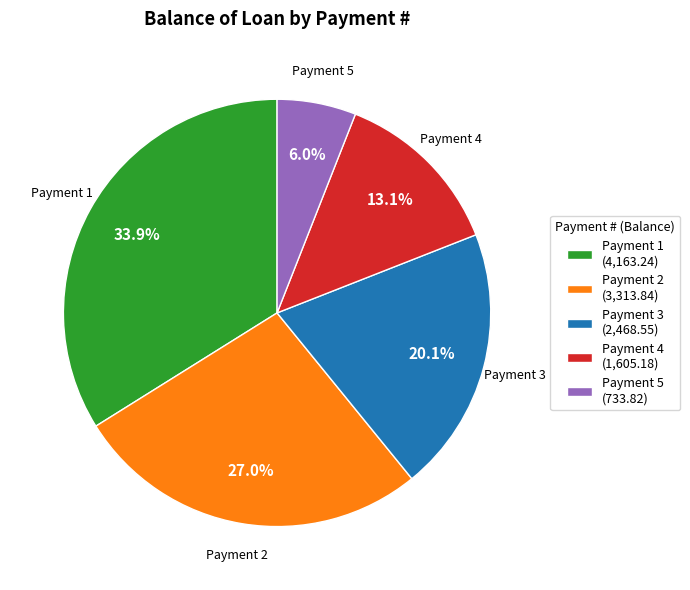

Between Payment 2 (3,313.84) and Payment 4 (1,605.18), which is larger?

Payment 2 (3,313.84)